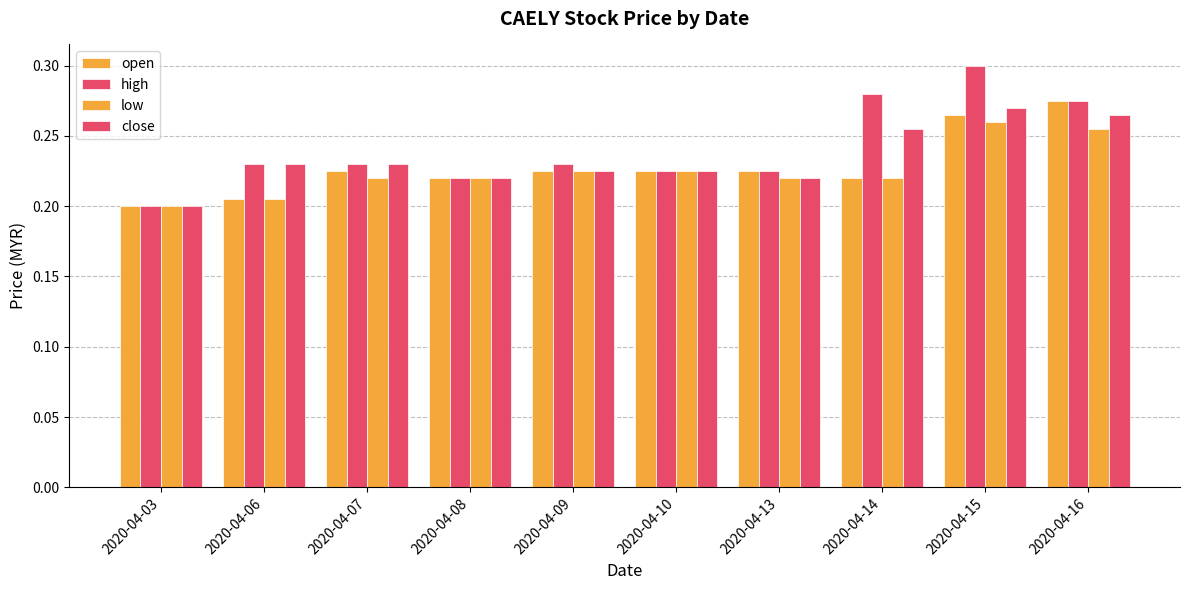

True or false: high has a value of 0.1 at 2020-04-09.

False